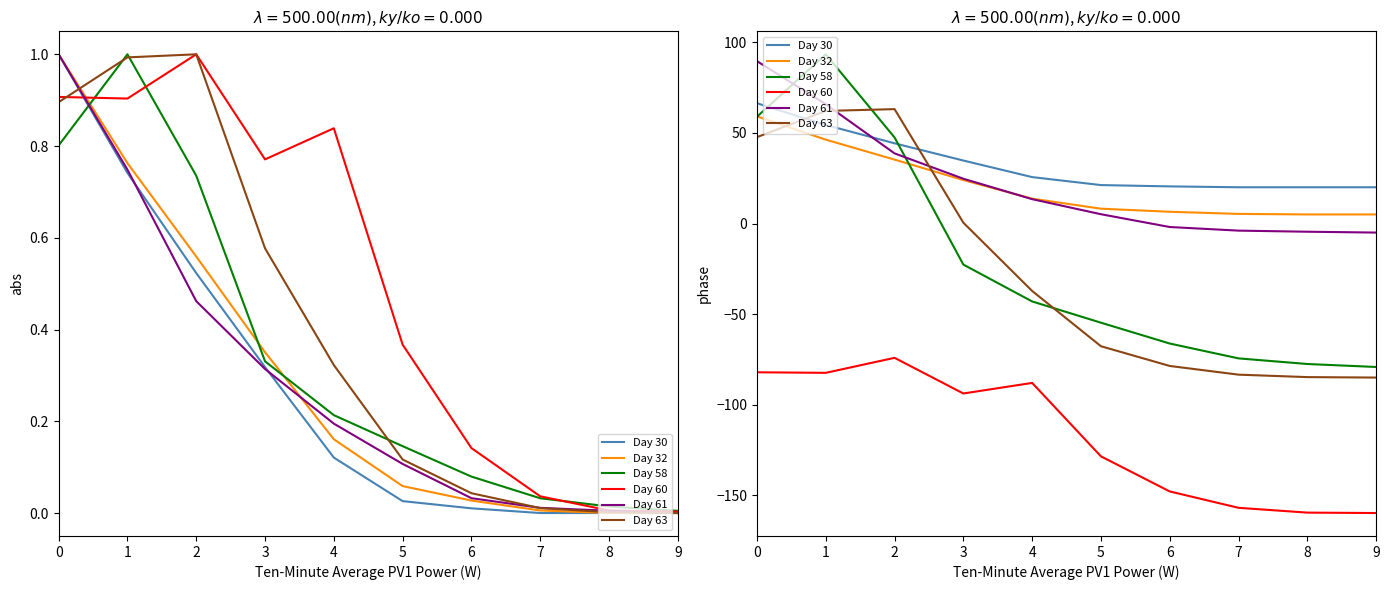

How many times do Day 61 and Day 63 cross each other?

2